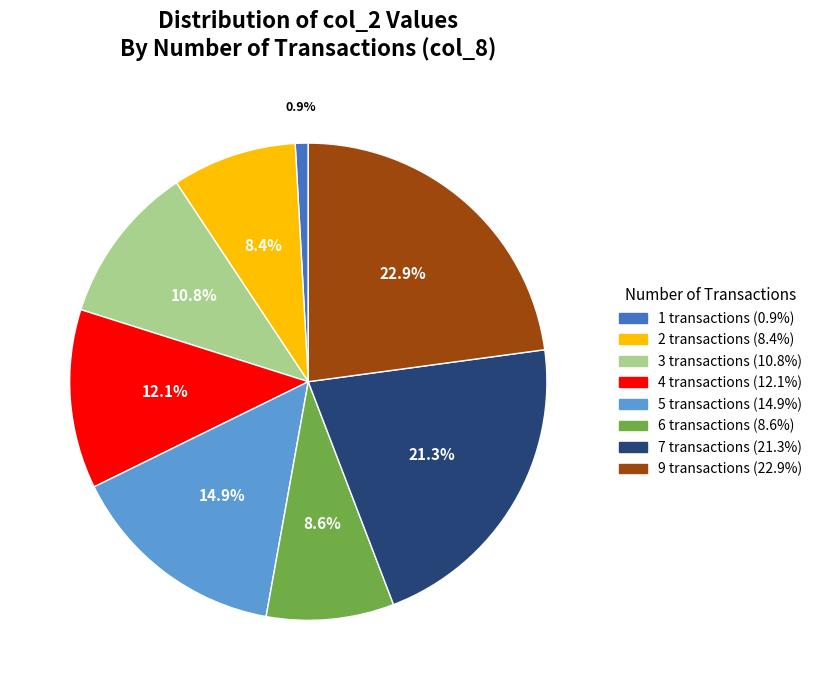

Is there a majority slice in this chart?

No